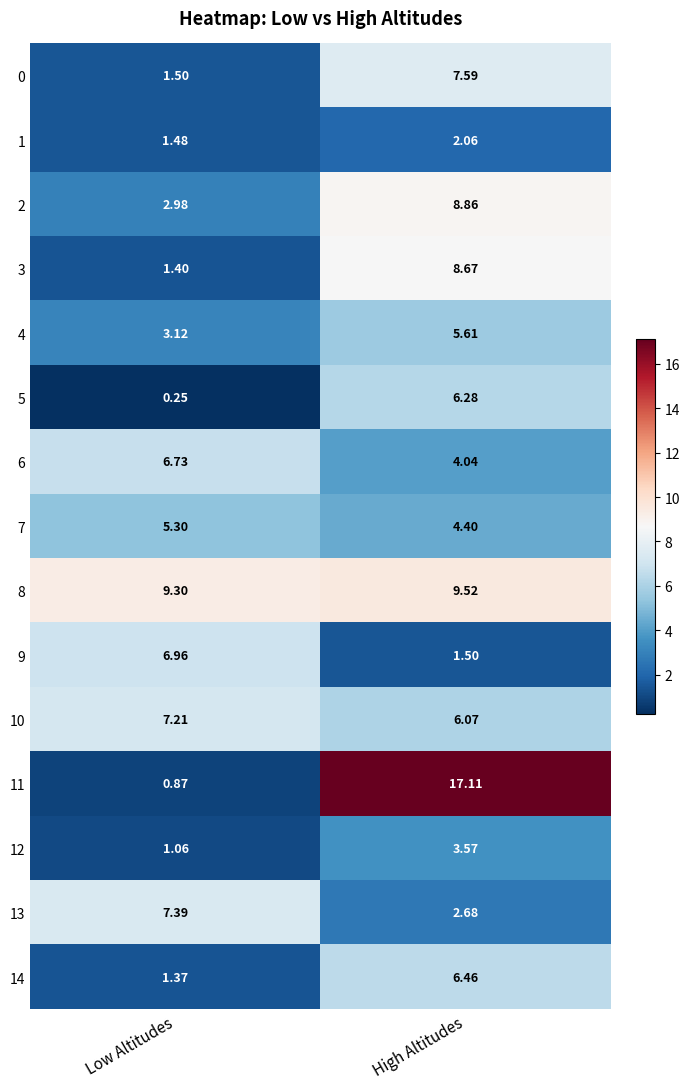

Rank the categories by 6 value from lowest to highest.

High Altitudes, Low Altitudes